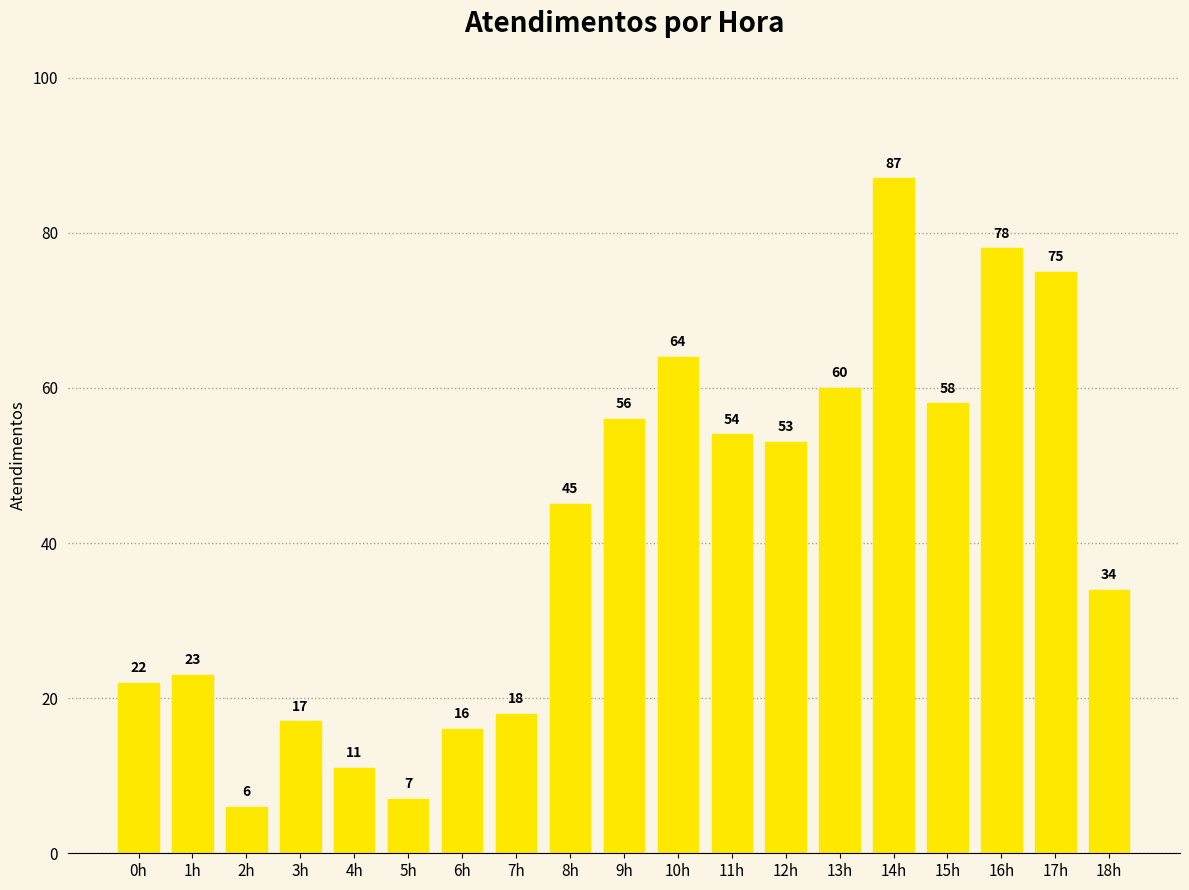

What is the sum of the values at 14h and 1h?

110